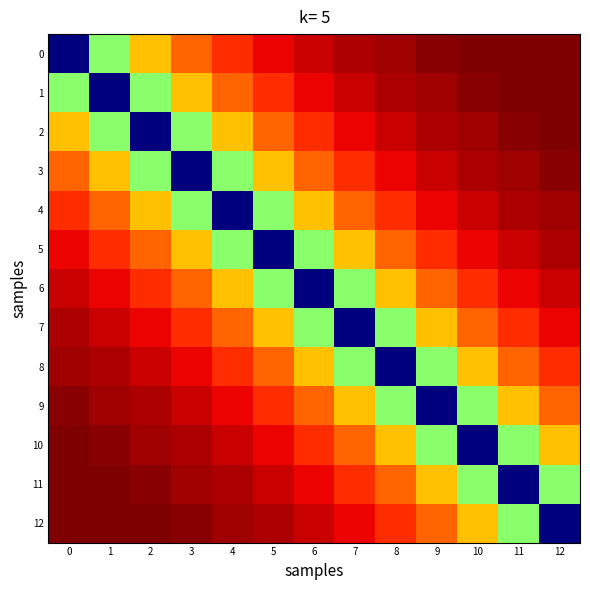

Which category has the highest value across all series?

11